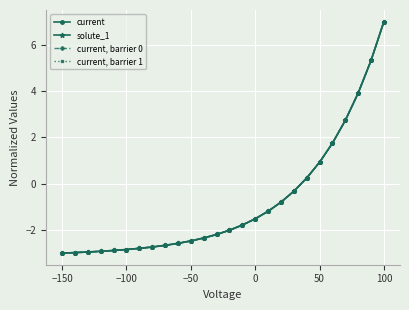

Does the chart have visible grid lines?

Yes